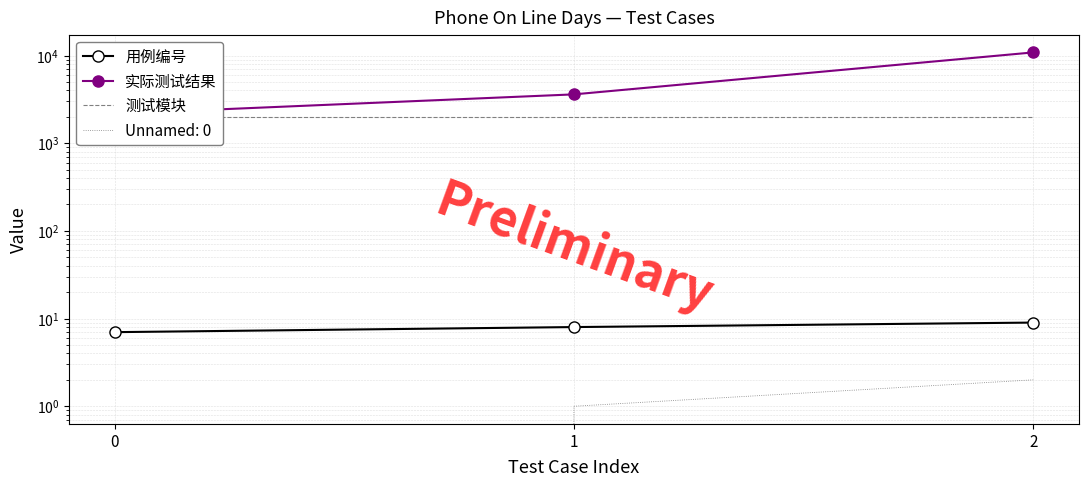

List the series in order of their overall mean, lowest first.

用例编号, 测试模块, 实际测试结果